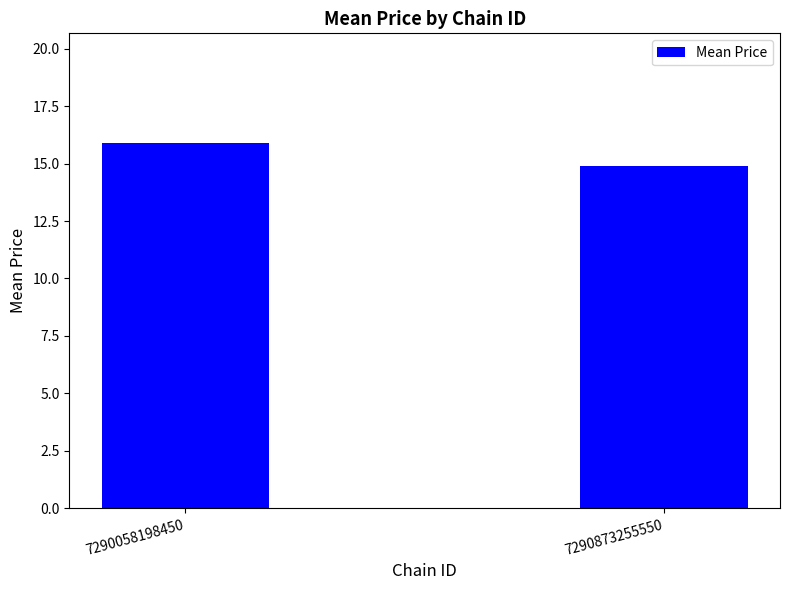

Are the bars horizontal?

No